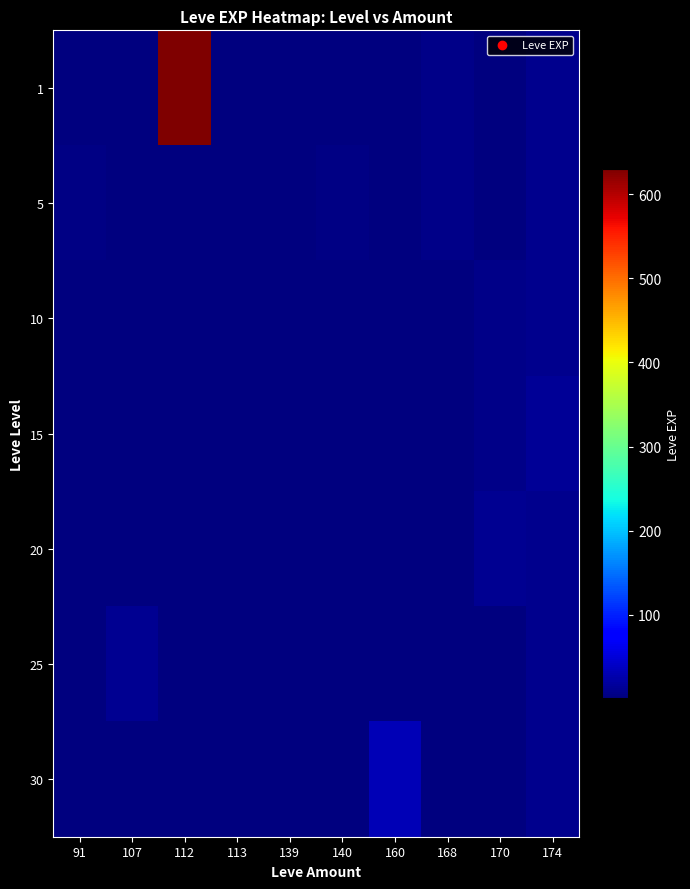

What is the greatest value displayed?

630